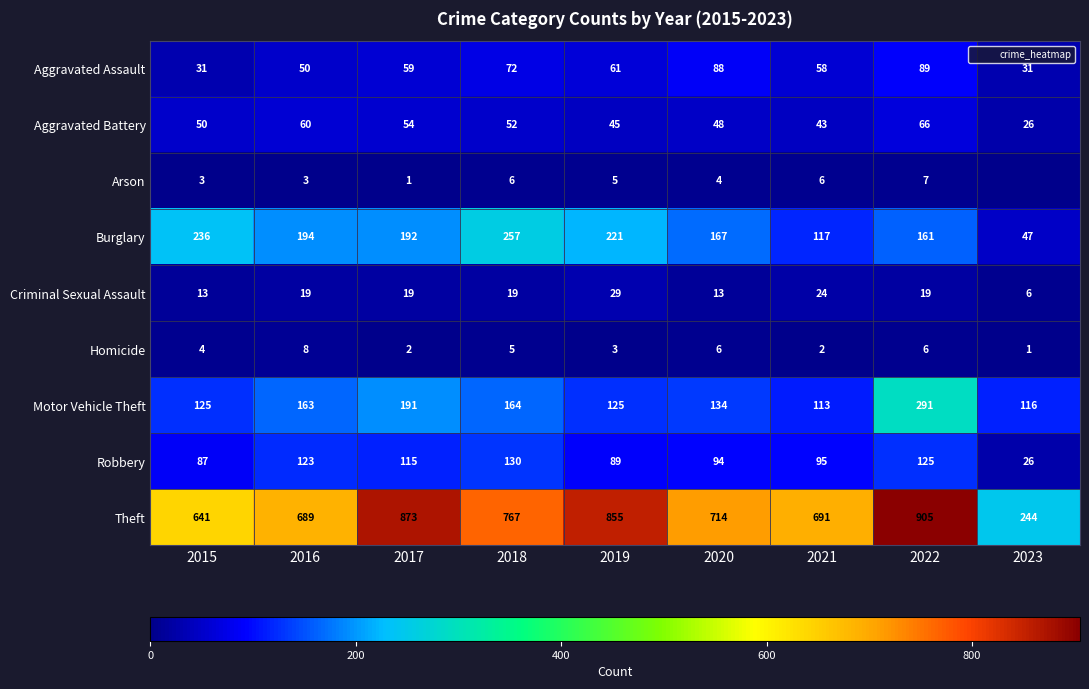

At how many categories does at least one series exceed 64?

9